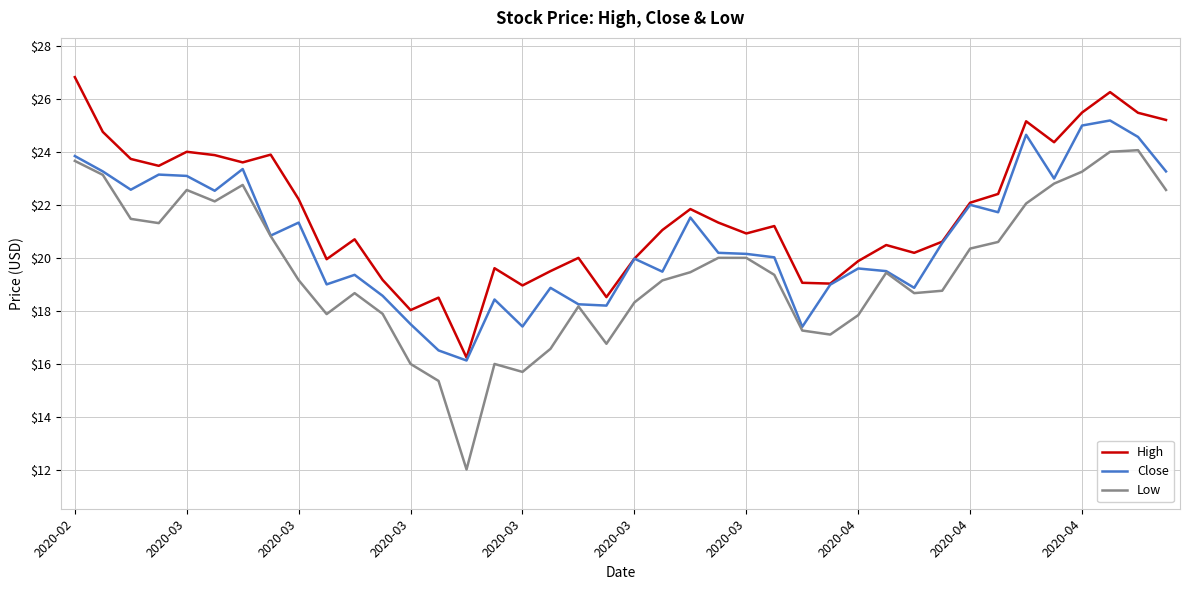

Which series has the largest total across all categories?

High